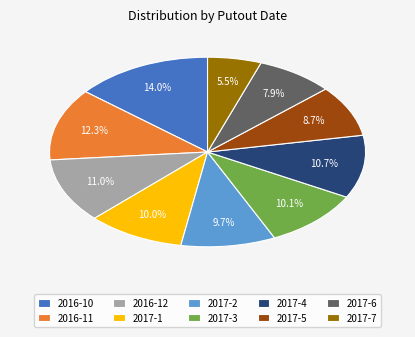

Combined, do 2017-7 and 2016-11 account for over 50%?

No